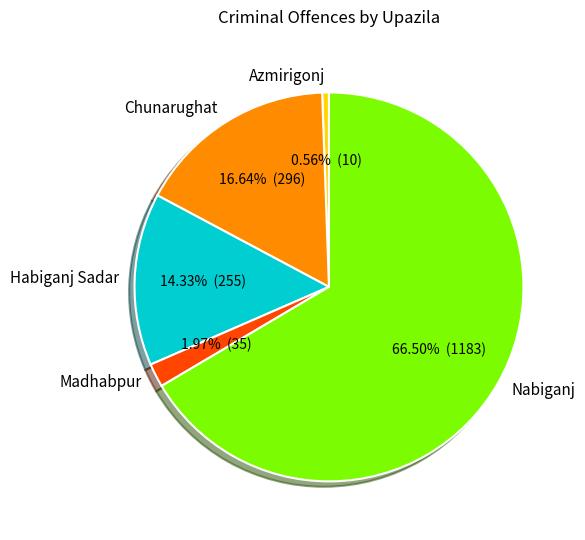

The Habiganj Sadar slice represents 14% of the pie. True or false?

True